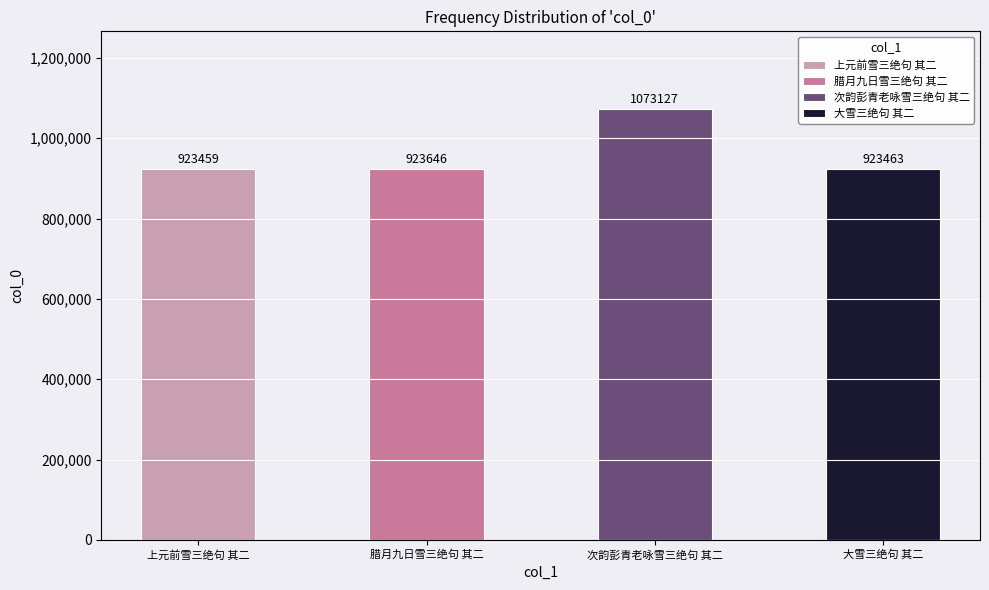

Rank the categories by value from highest to lowest.

次韵彭青老咏雪三绝句 其二, 腊月九日雪三绝句 其二, 大雪三绝句 其二, 上元前雪三绝句 其二